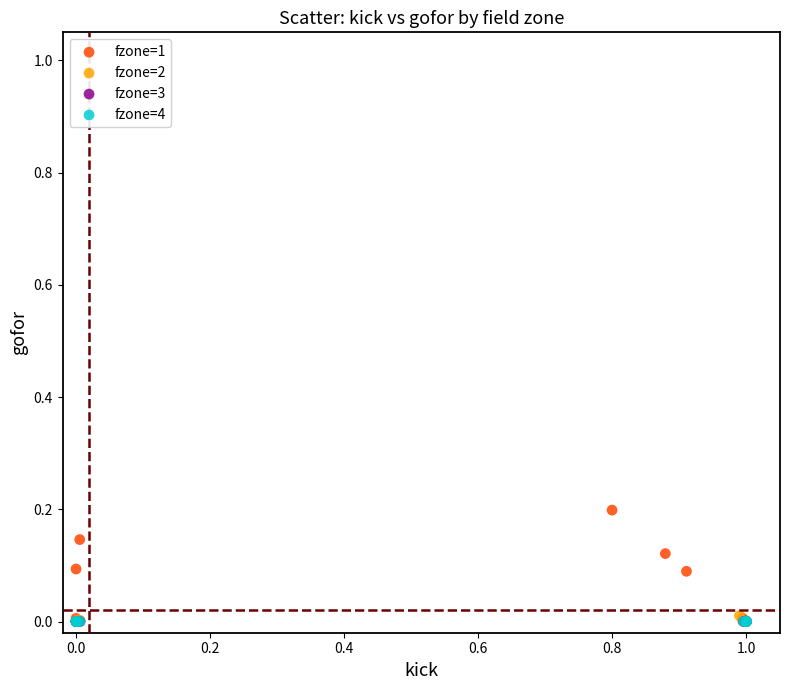

Which series contains the highest Y value?

fzone=1